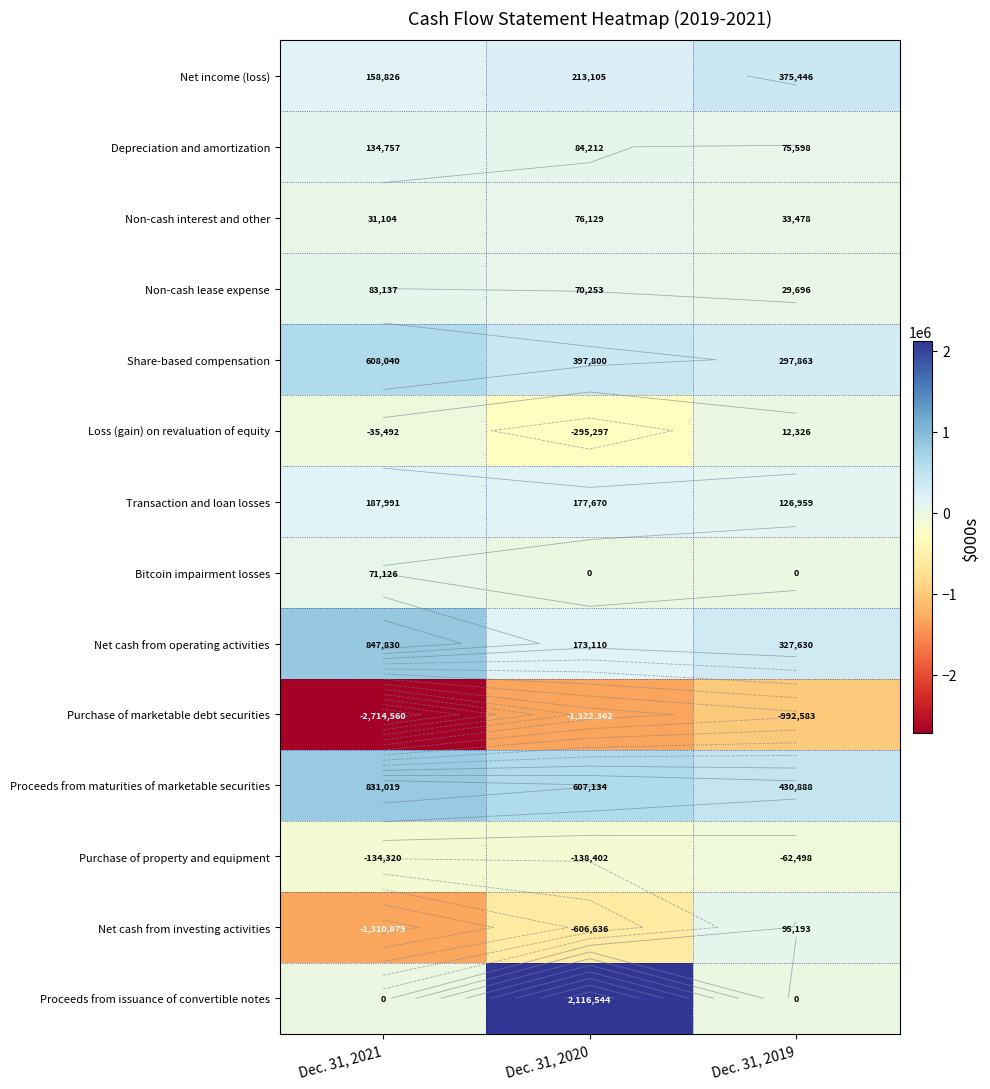

Where does the Net cash from investing activities series first go above -606636?

Dec. 31, 2019